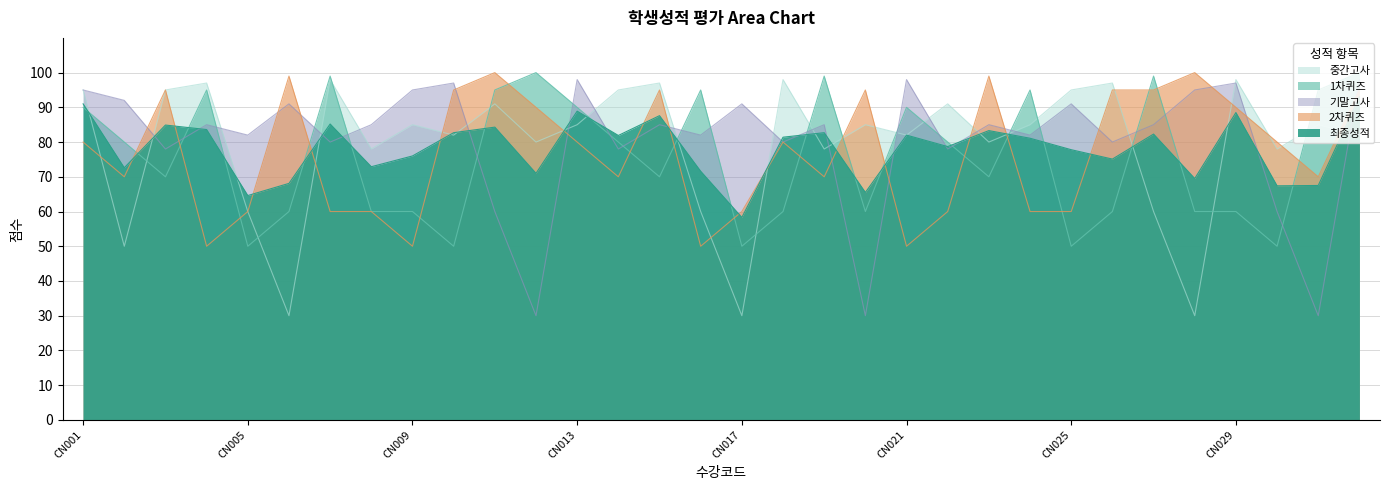

What is the difference between the maximum and minimum values in the 최종성적 series?

34.7